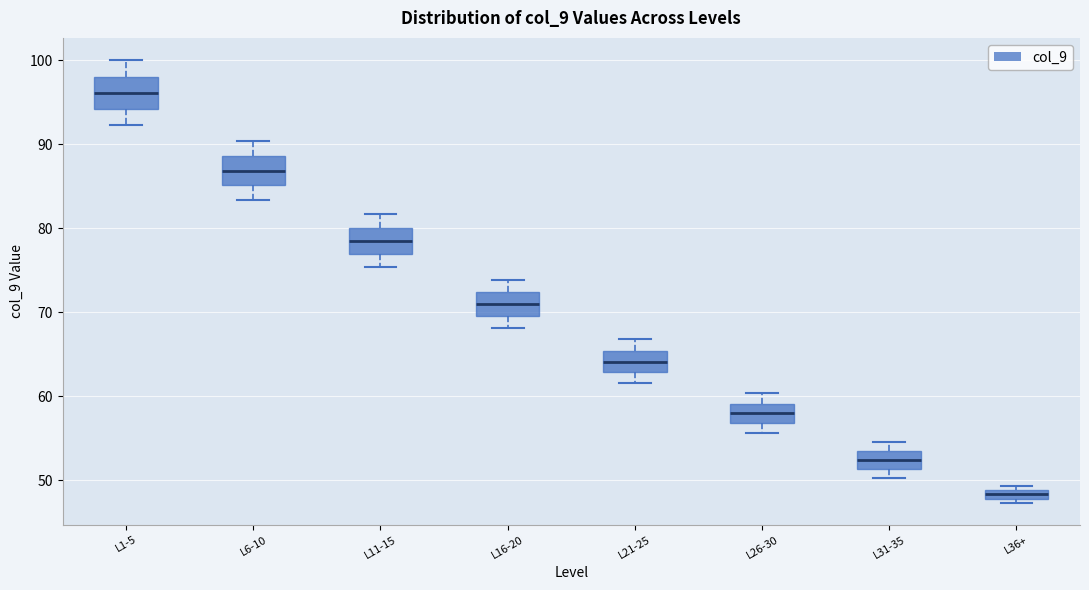

Which box's median line is the lowest?

L36+